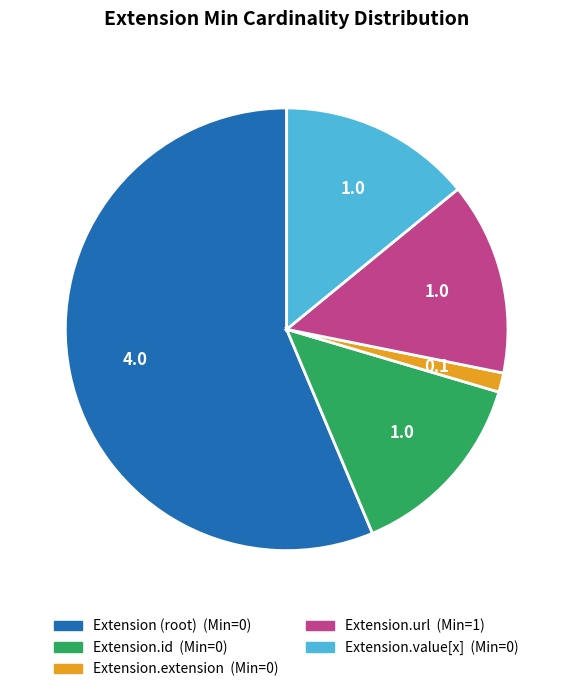

Is there a majority slice in this chart?

Yes